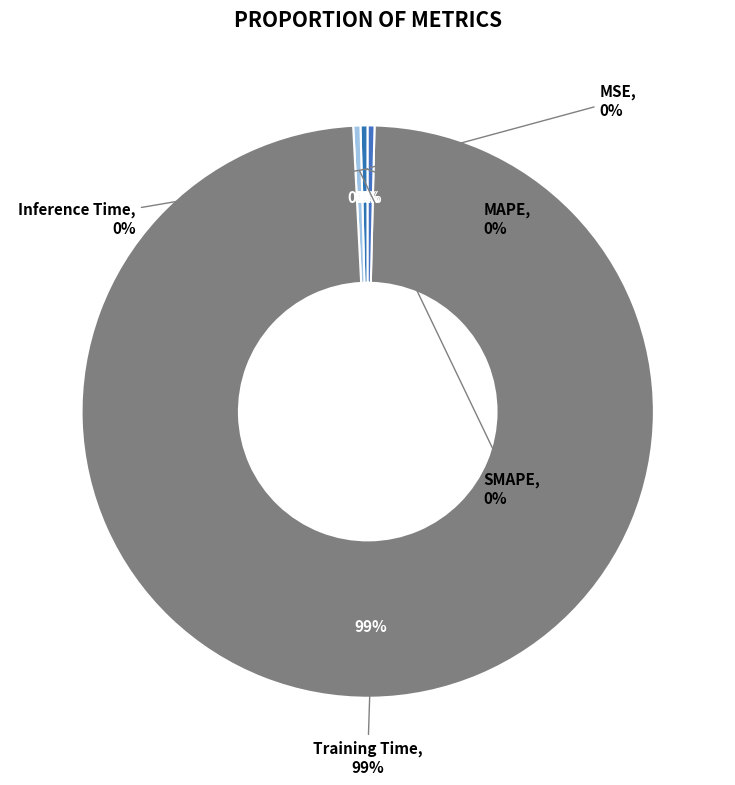

Which slice is the largest?

Training Time